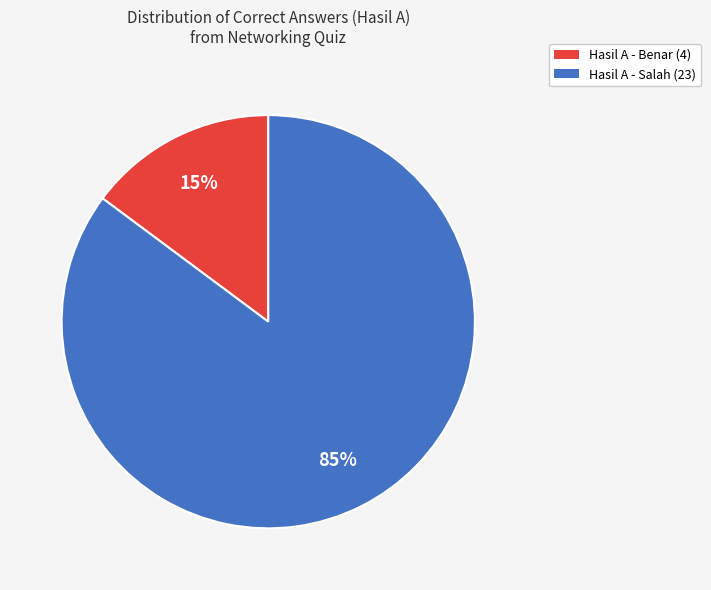

True or false: Hasil A - Benar (4) accounts for 15% of the total.

True